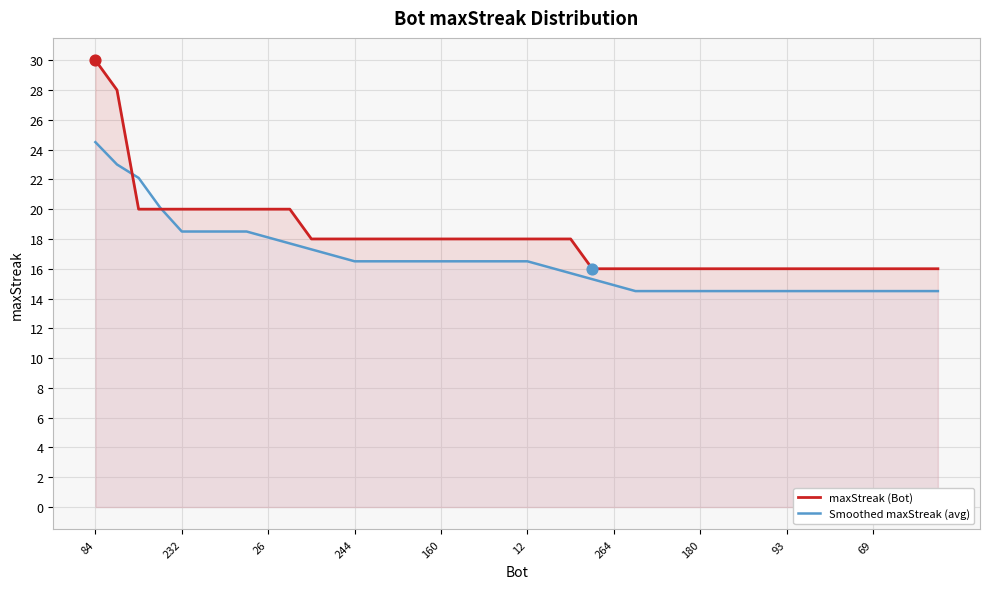

What are all the series names shown in the legend?

maxStreak (Bot), Smoothed maxStreak (avg)